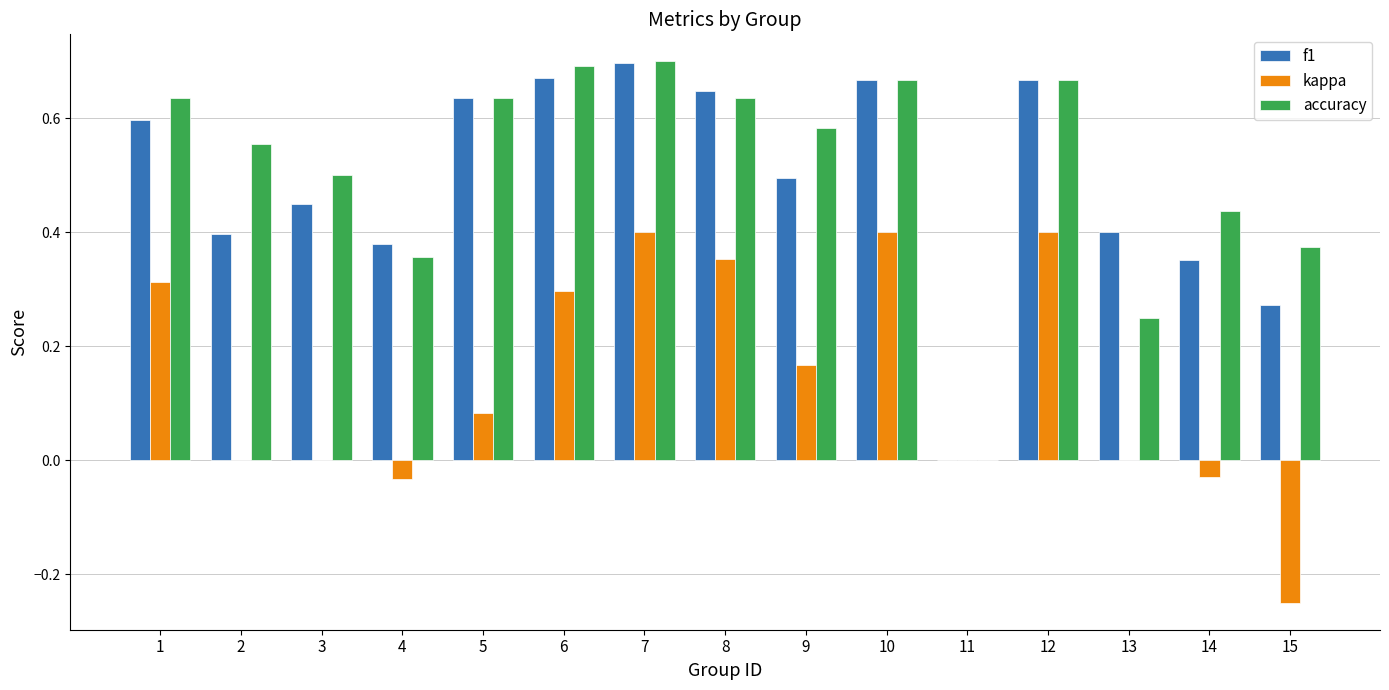

Which category has the highest value in the f1 series?

7